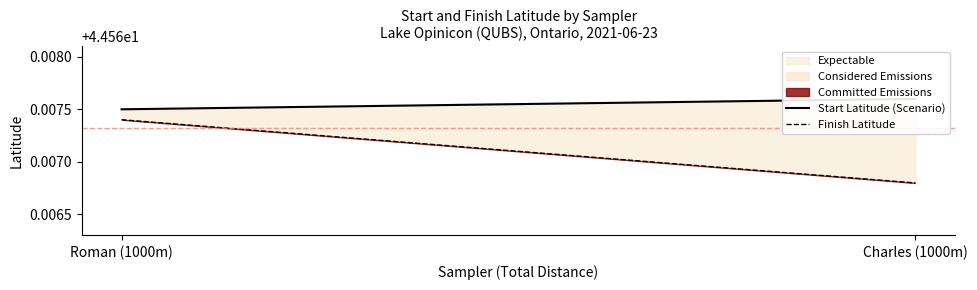

True or false: Finish Latitude has a value of 64.1 at Roman (1000m).

False